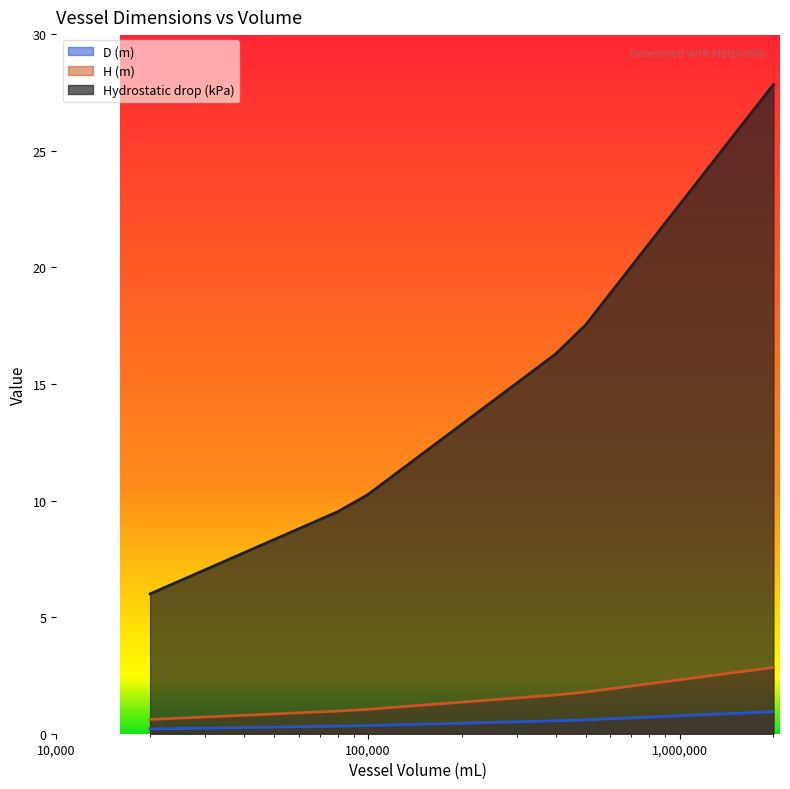

What is the highest value of the Hydrostatic drop (kPa) series?

27.8